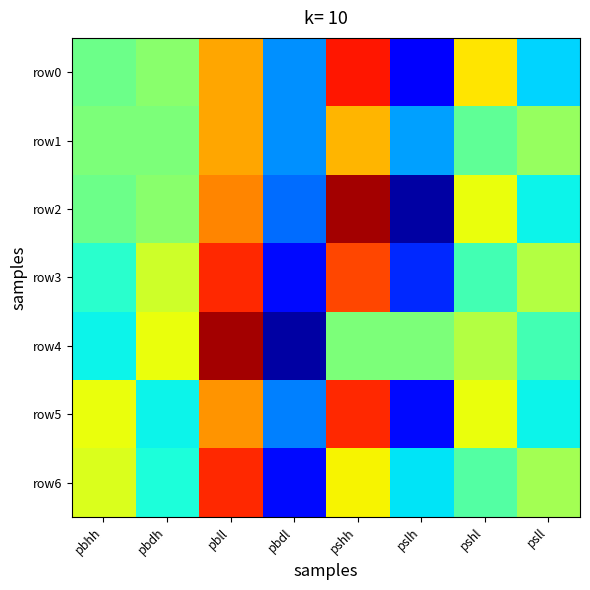

At how many categories does at least one series exceed 0?

8